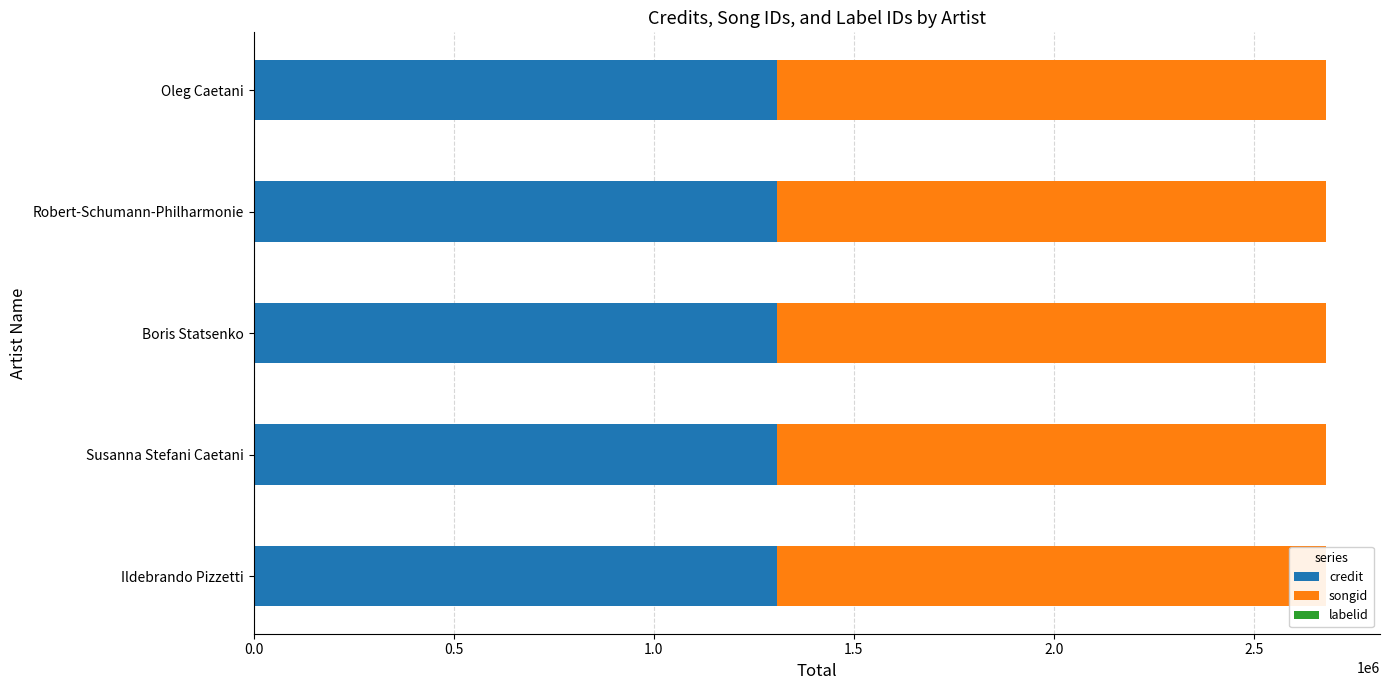

Reading left to right, list all the values displayed in this chart.

credit: 1309040	1309040	1309040	1309040	1309040
songid: 1372390	1372390	1372390	1372390	1372390
labelid: 198	198	198	198	198